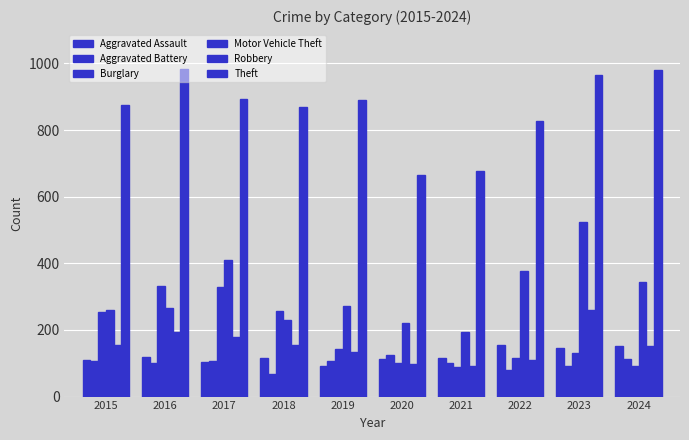

Between 2018 and 2024, which series saw the biggest shift?

Burglary